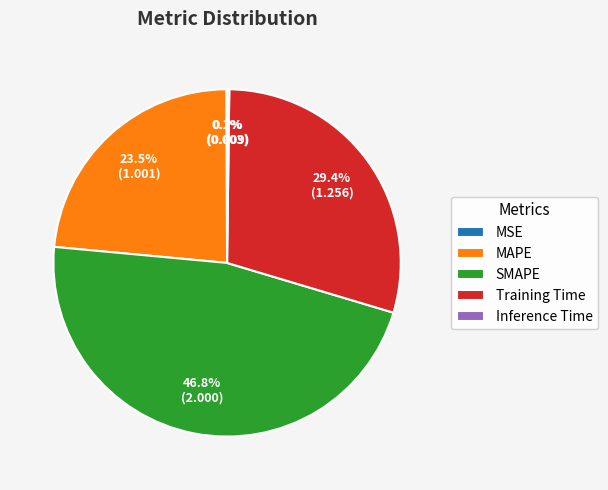

What is the largest slice in the pie chart?

SMAPE